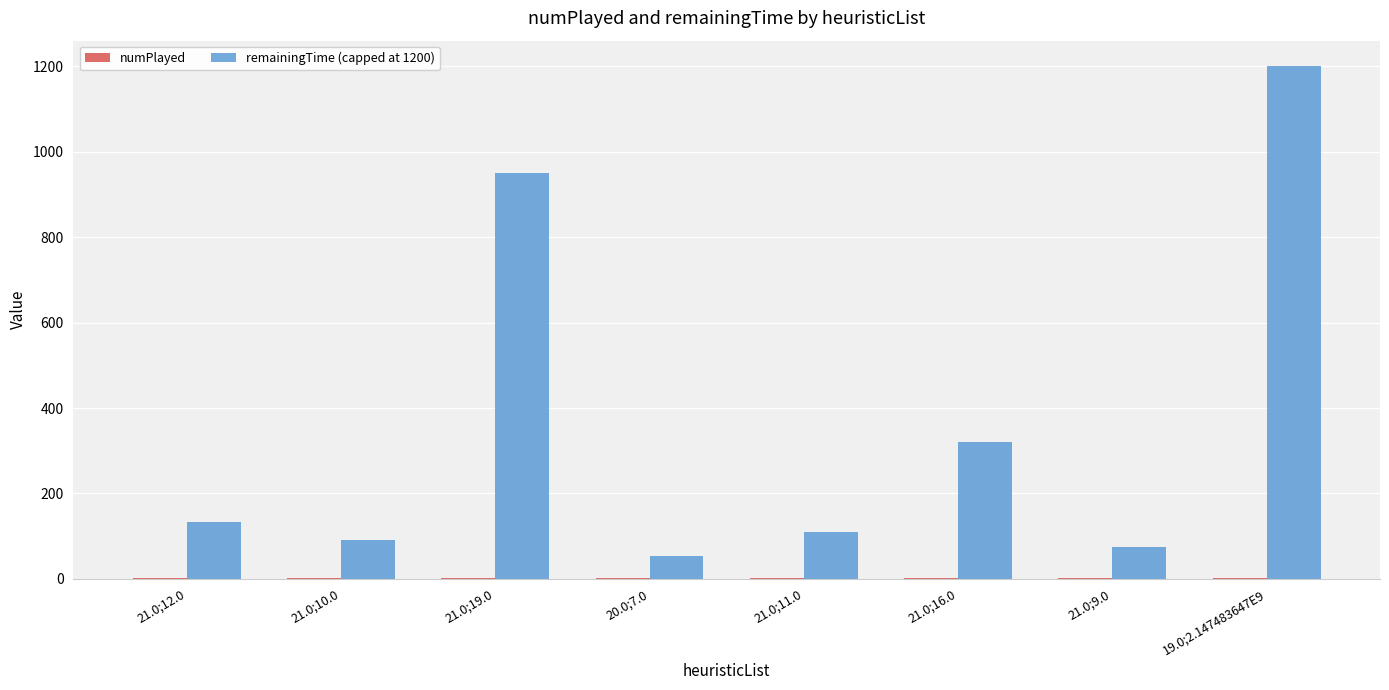

Which category has the highest value across all series?

19.0;2.147483647E9